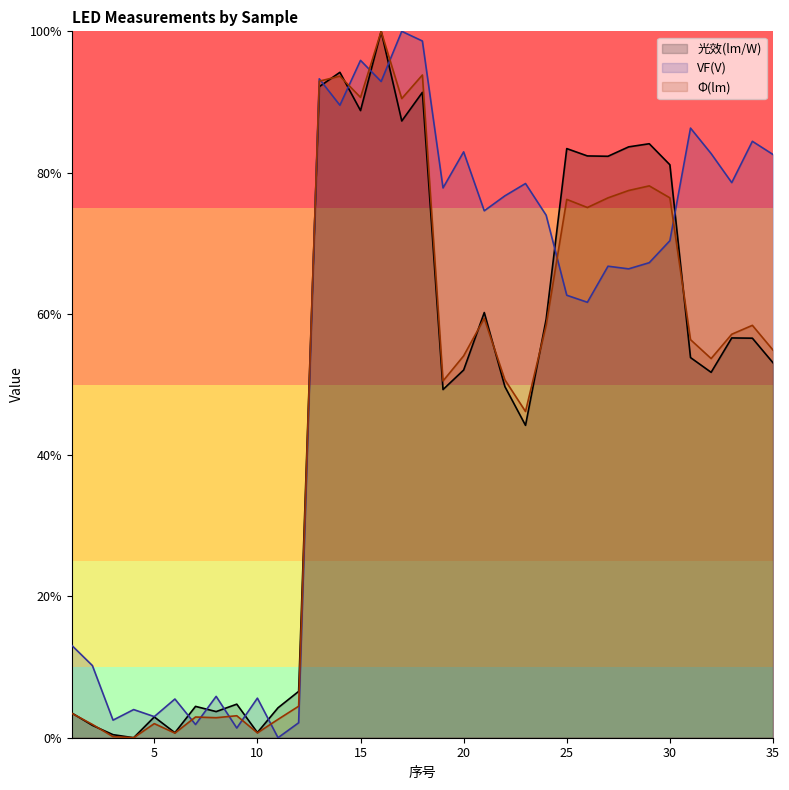

What is the difference between the second highest and second lowest values in the 光效(lm/W) series?

93.8